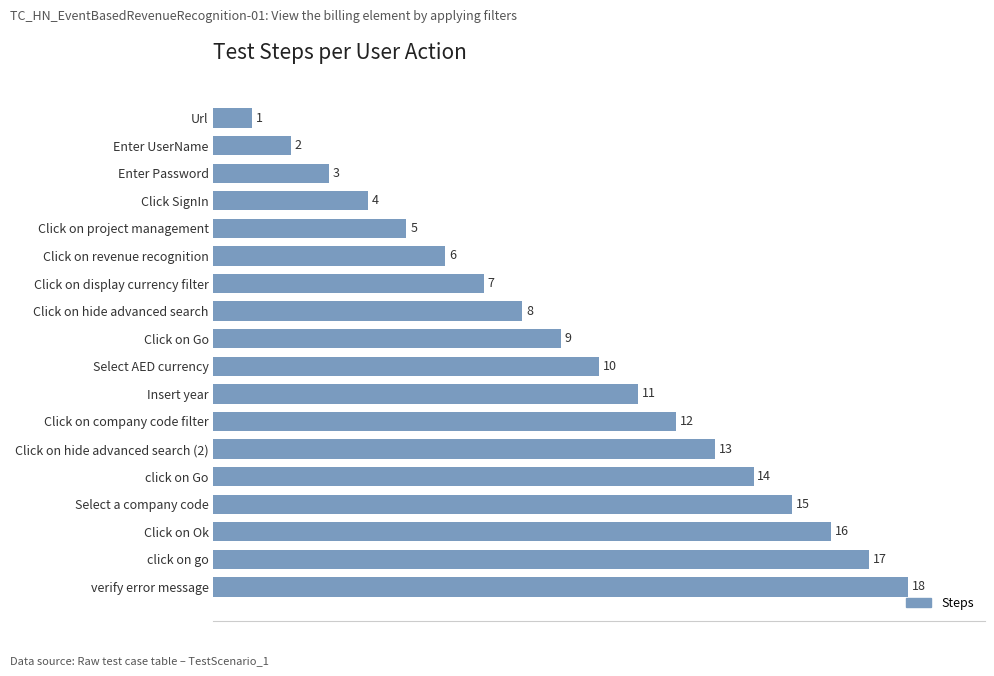

What is the difference between the second highest and minimum values?

16